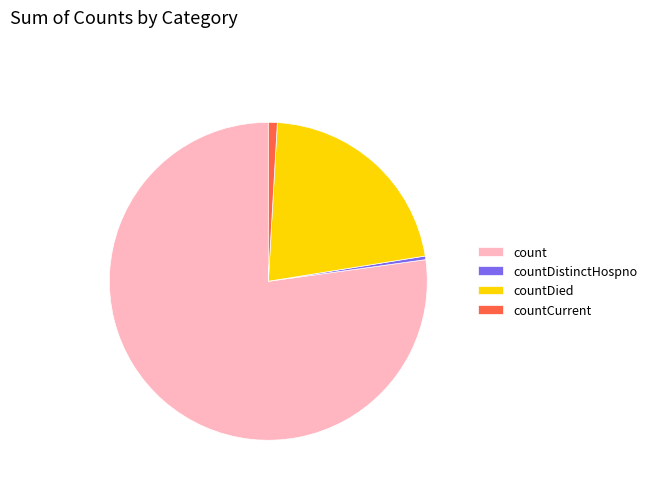

Is it true that countDied is 33% of the pie?

False